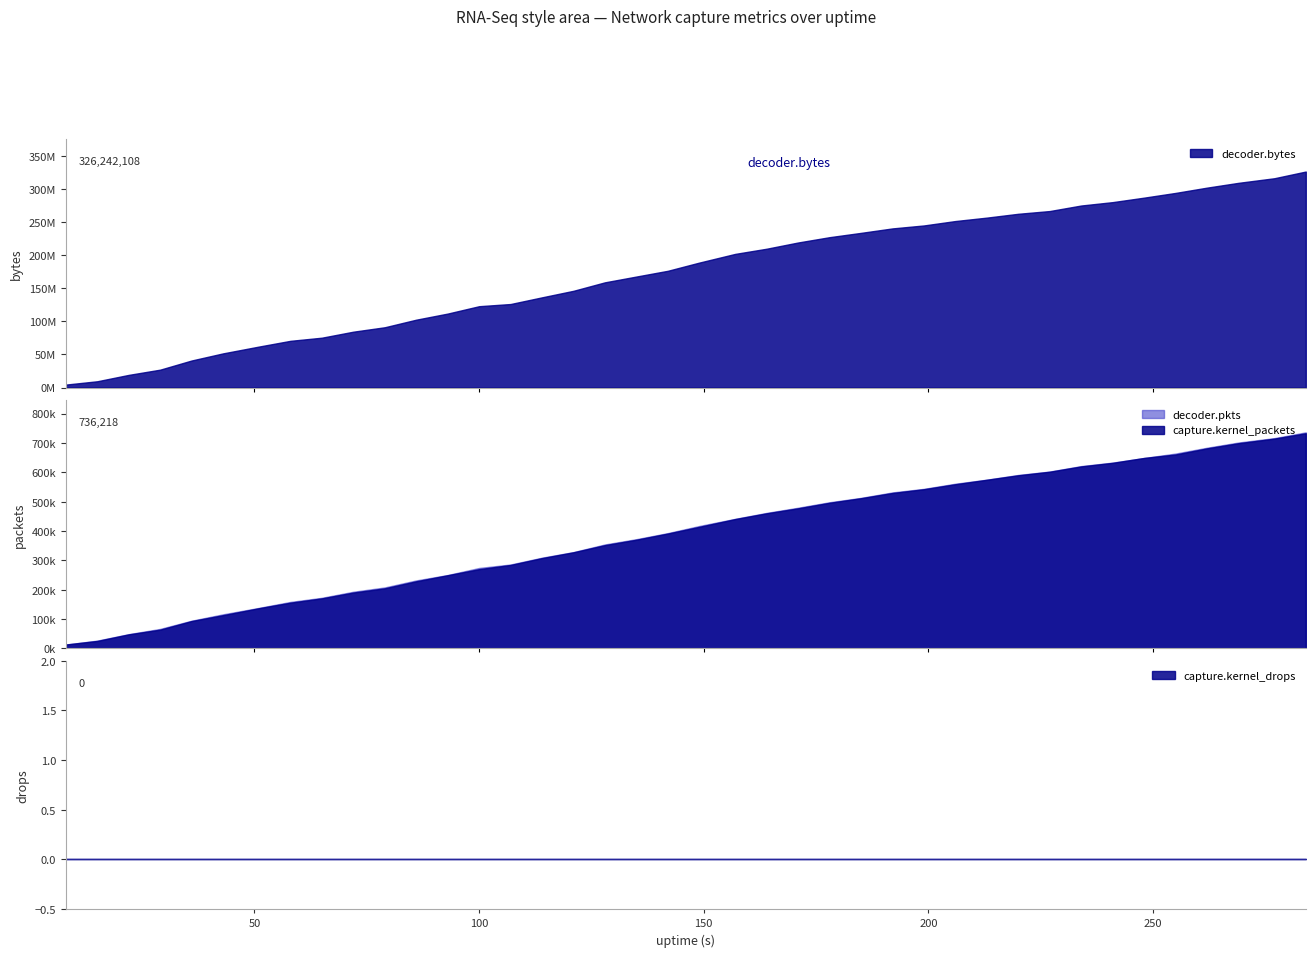

What are all the series names shown in the legend?

capture.kernel_packets, decoder.pkts, decoder.bytes, capture.kernel_drops